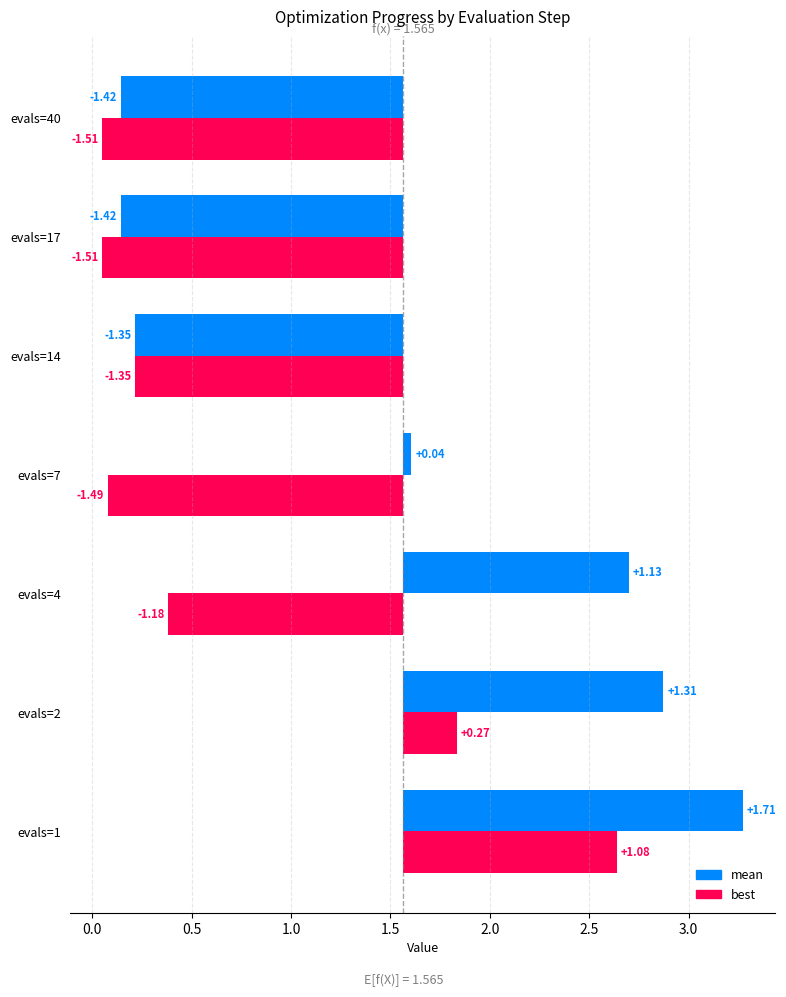

How many series are shown in this chart?

2